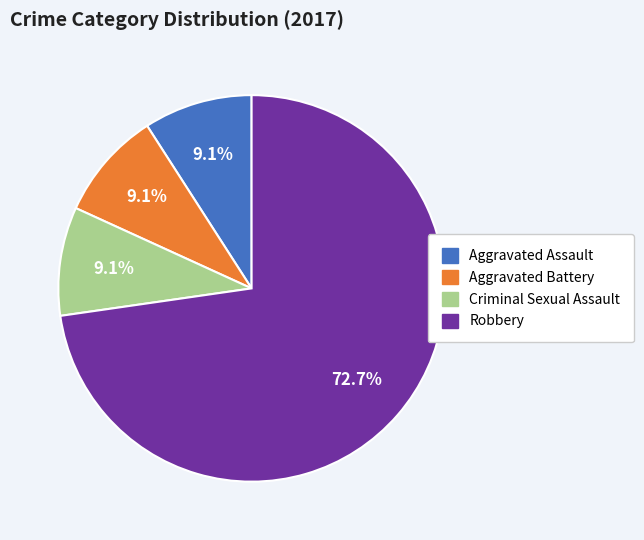

True or false: Criminal Sexual Assault accounts for 18% of the total.

False